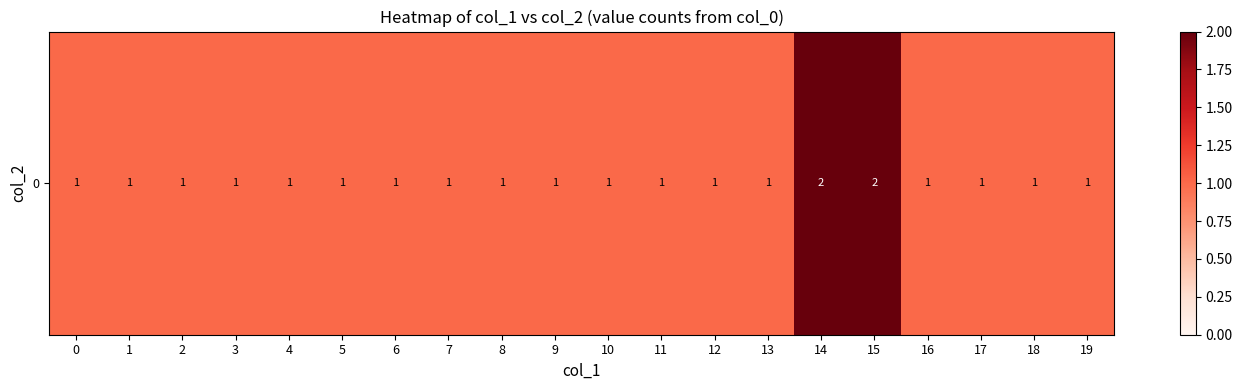

Rank the categories by value from highest to lowest.

14, 15, 0, 1, 2, 3, 4, 5, 6, 7, 8, 9, 10, 11, 12, 13, 16, 17, 18, 19